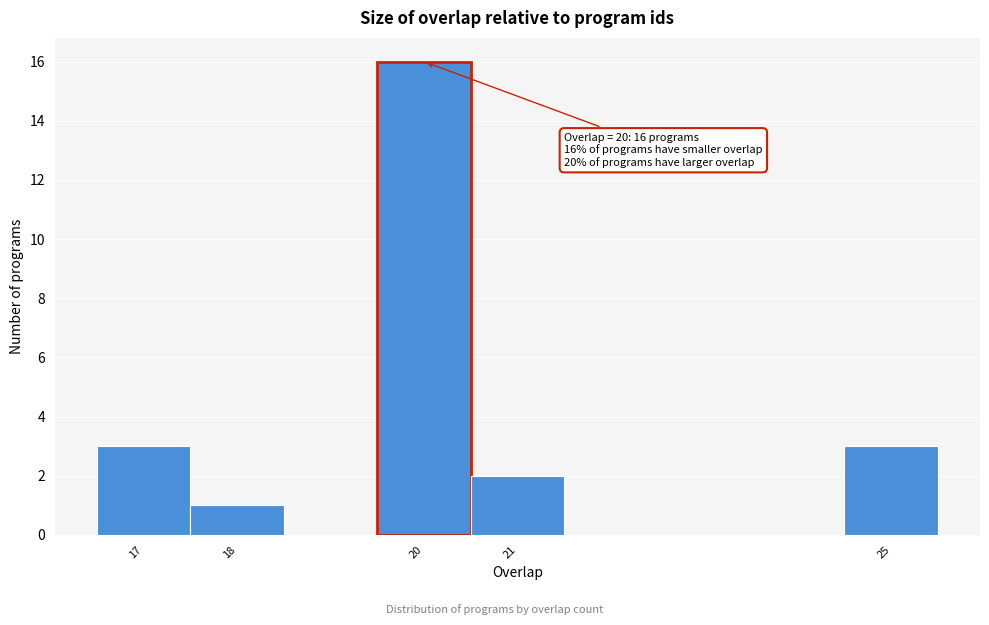

Which range on the x-axis has the tallest bar?

19.5 to 20.5